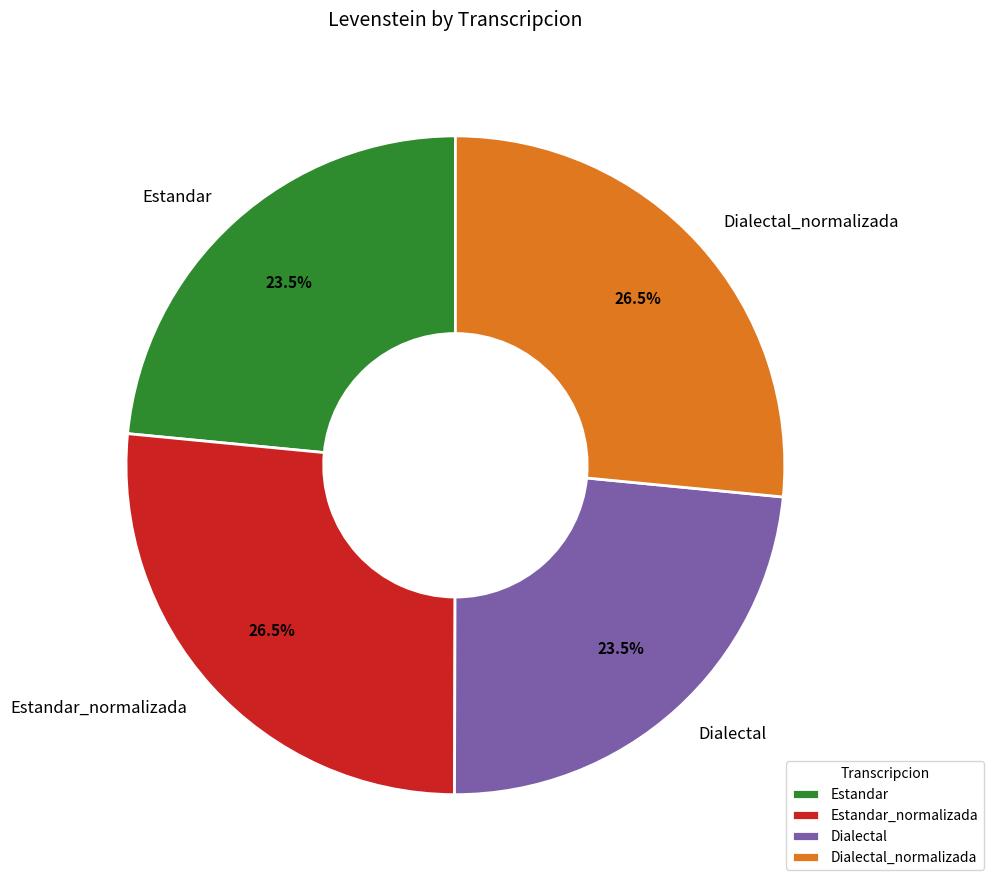

Between Dialectal_normalizada and Dialectal, which is larger?

Dialectal_normalizada